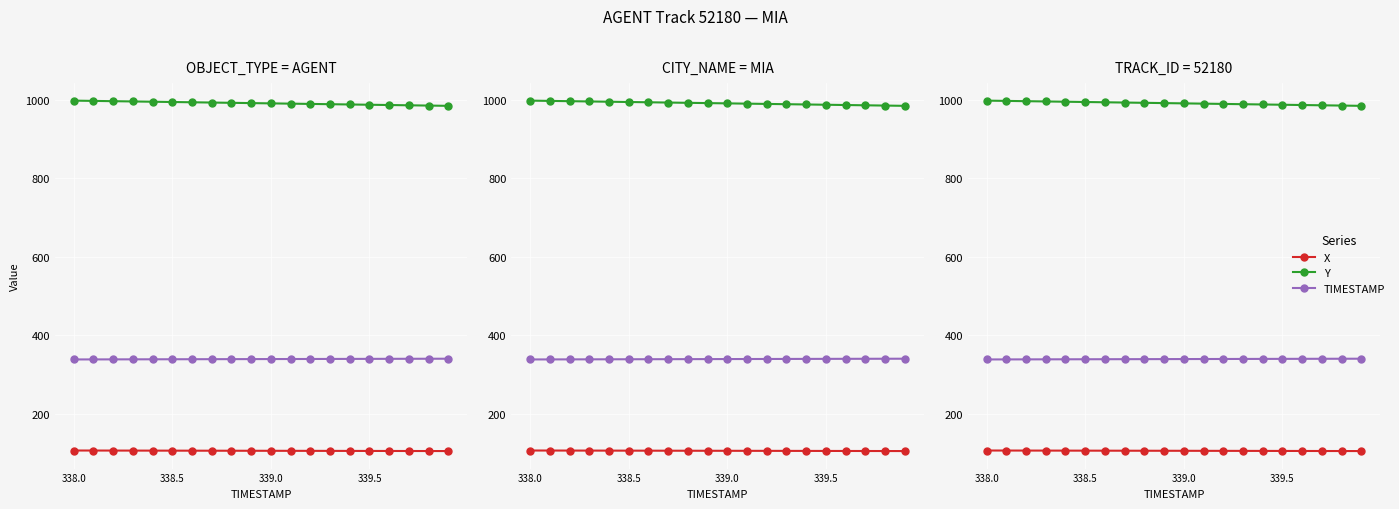

How many values in the X series exceed 105?

12